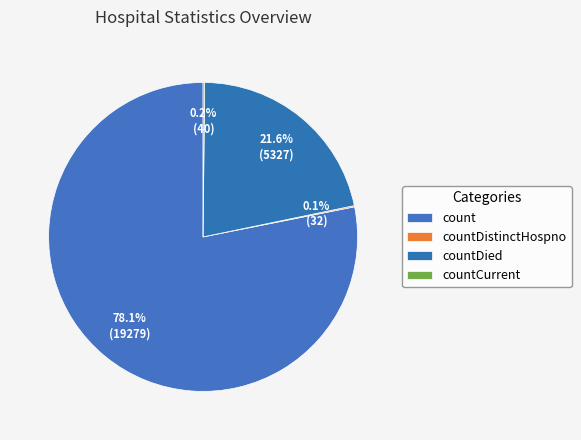

Which slice represents more than half of the pie?

count